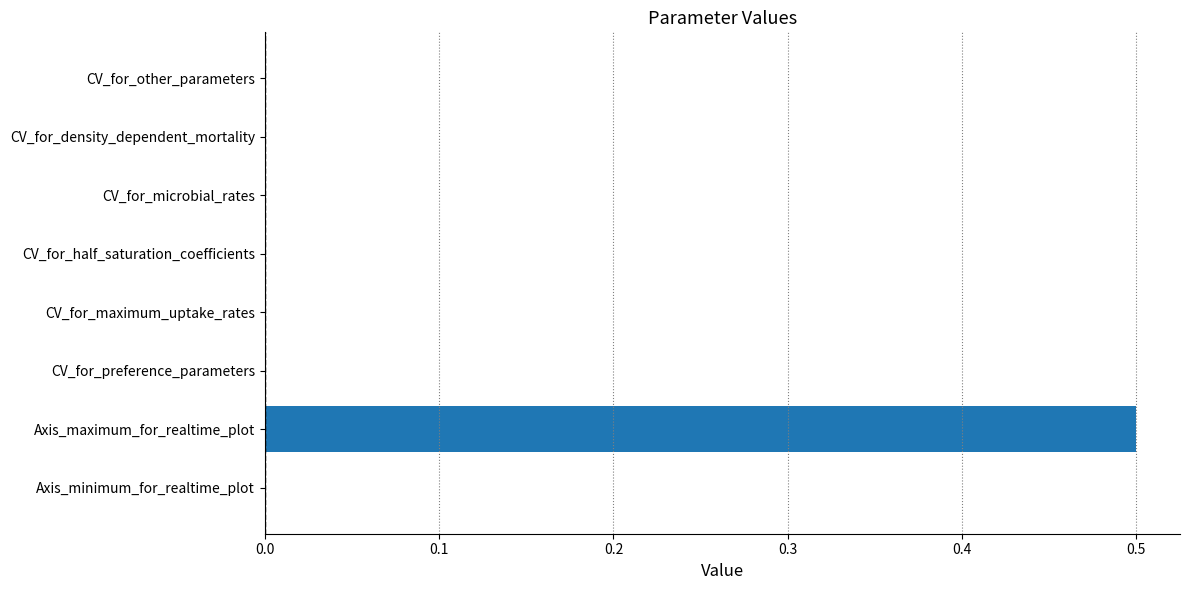

The chart shows a value of 0.0 at CV_for_preference_parameters. True or false?

True